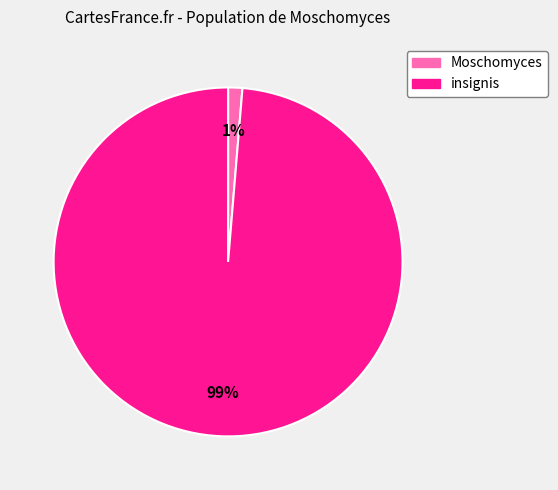

Does insignis represent more than half of the total?

Yes